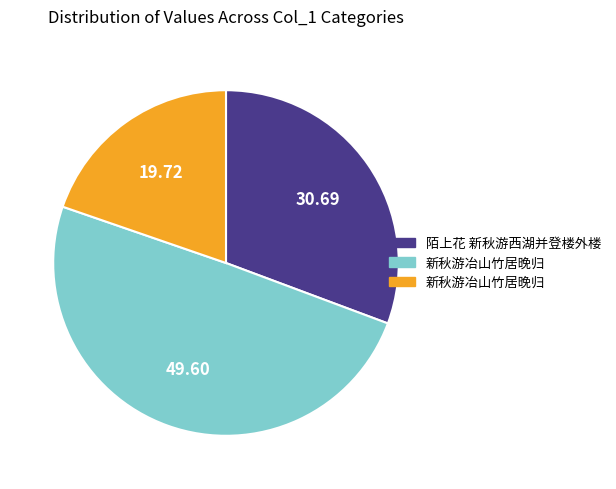

How many slices are in this pie chart?

3